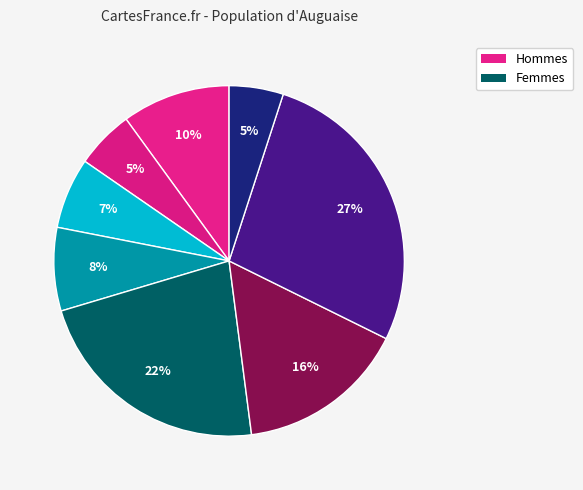

How many segments does this pie chart have?

8